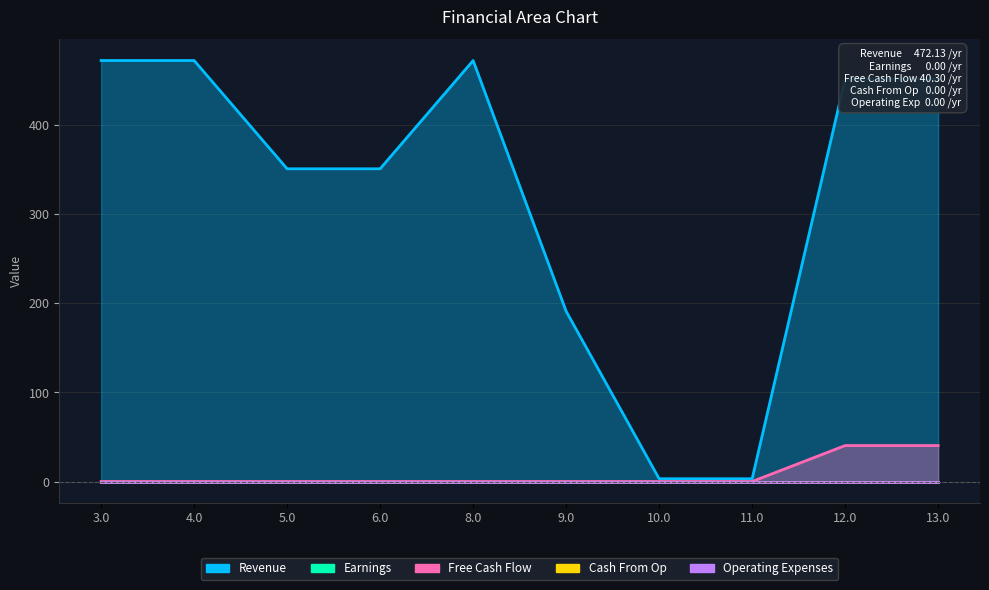

Which series has the widest spread of values?

Revenue